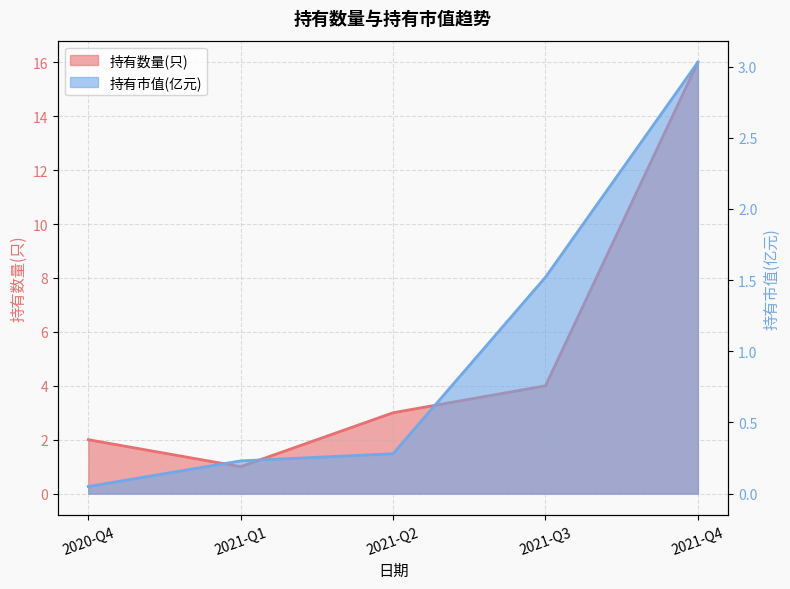

True or false: 持有市值(亿元) and 持有数量(只) cross at least once.

False